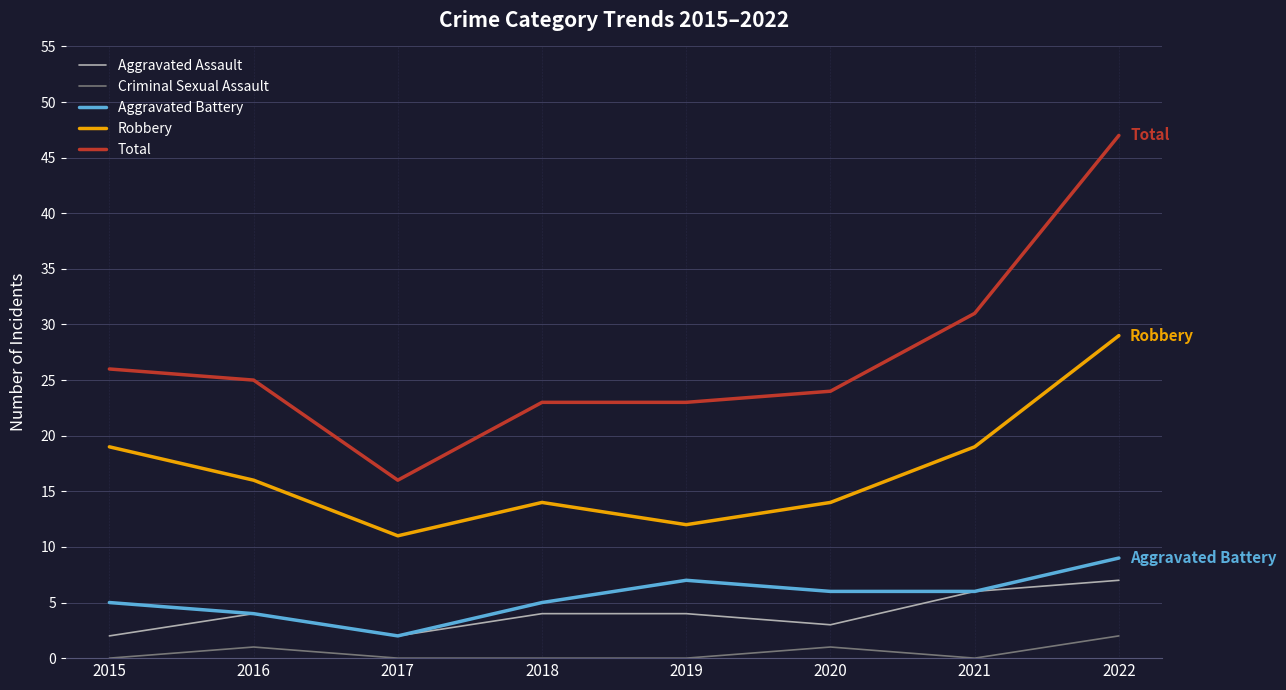

What are all the series names shown in the legend?

Aggravated Assault, Criminal Sexual Assault, Aggravated Battery, Robbery, Total